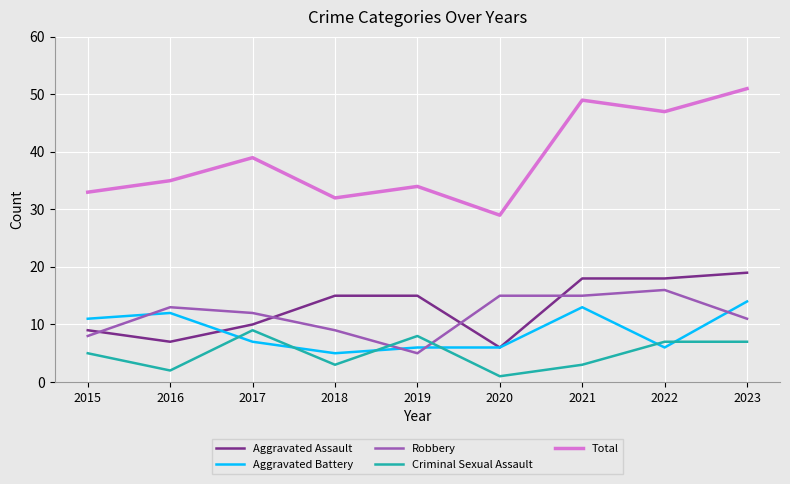

True or false: Aggravated Battery and Total cross at least once.

False